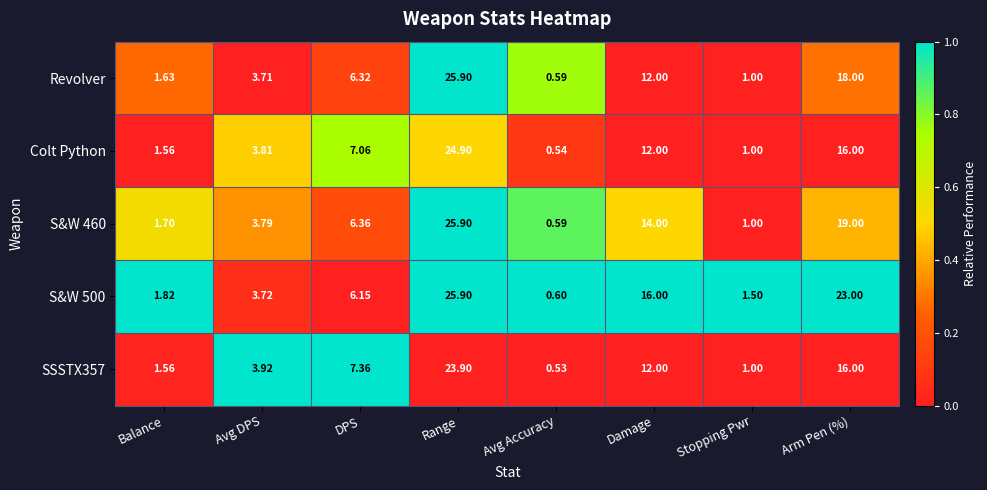

Rank the categories by Colt Python value from lowest to highest.

Avg Accuracy, Stopping Pwr, Balance, Avg DPS, DPS, Damage, Arm Pen (%), Range